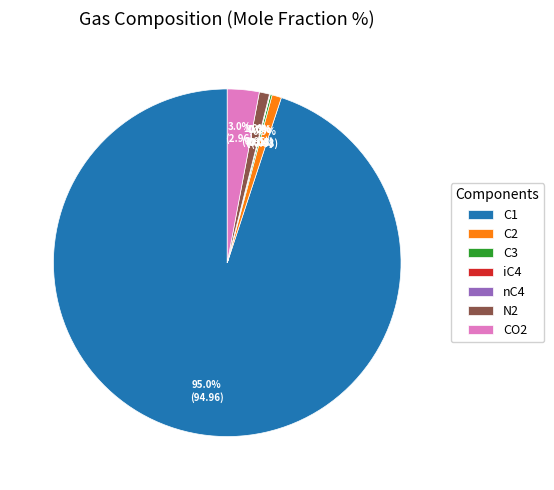

Which slice represents more than half of the pie?

C1